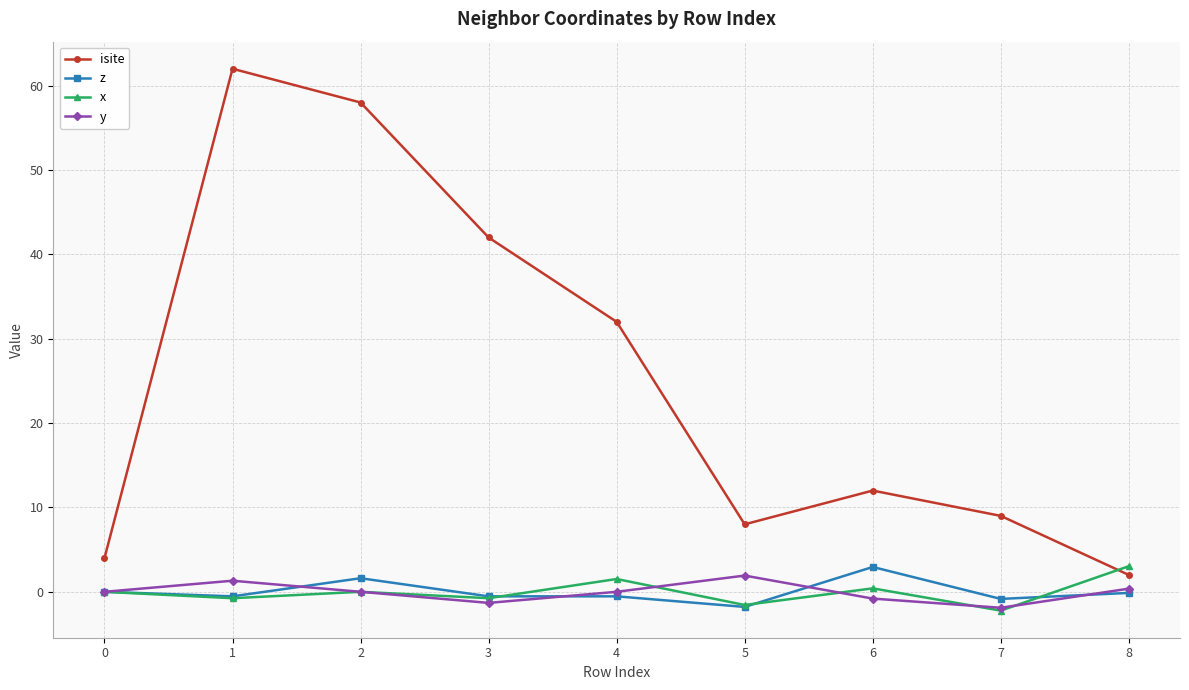

Which category has the highest value across all series?

1